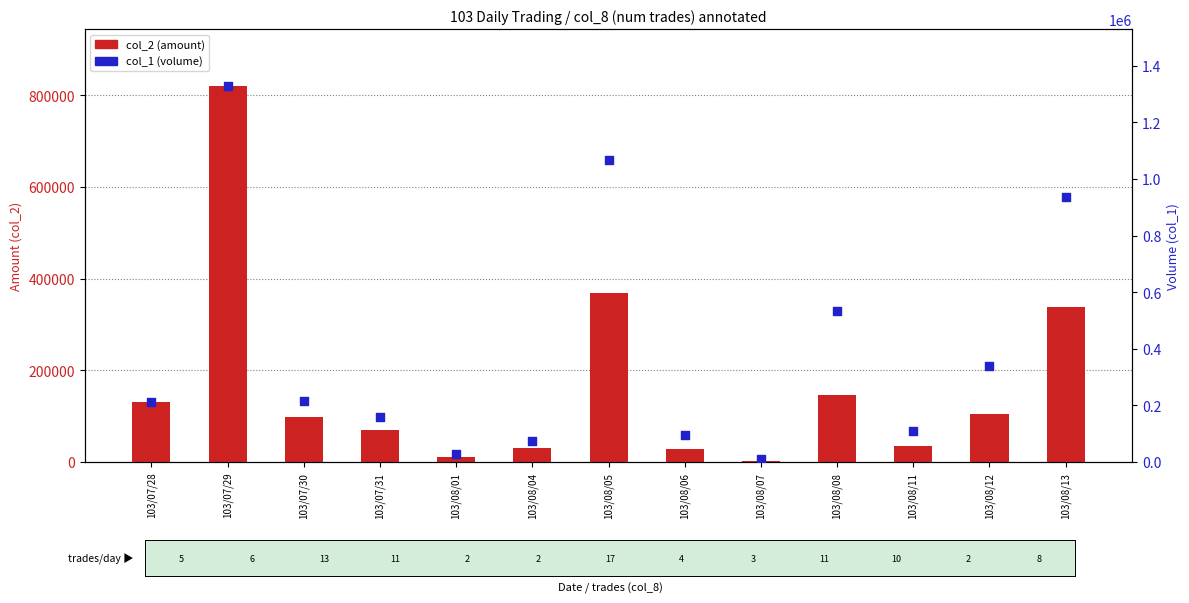

Which series has the widest spread of Y values?

col_1 (volume)